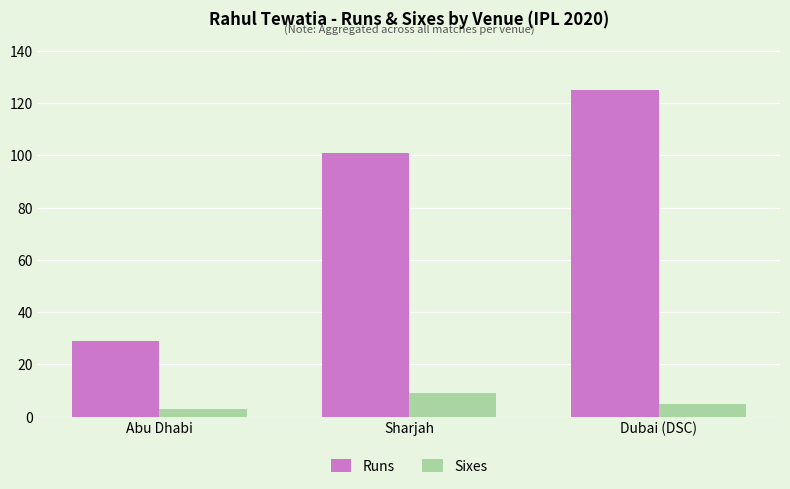

List the labels in order of Runs value, largest first.

Dubai (DSC), Sharjah, Abu Dhabi